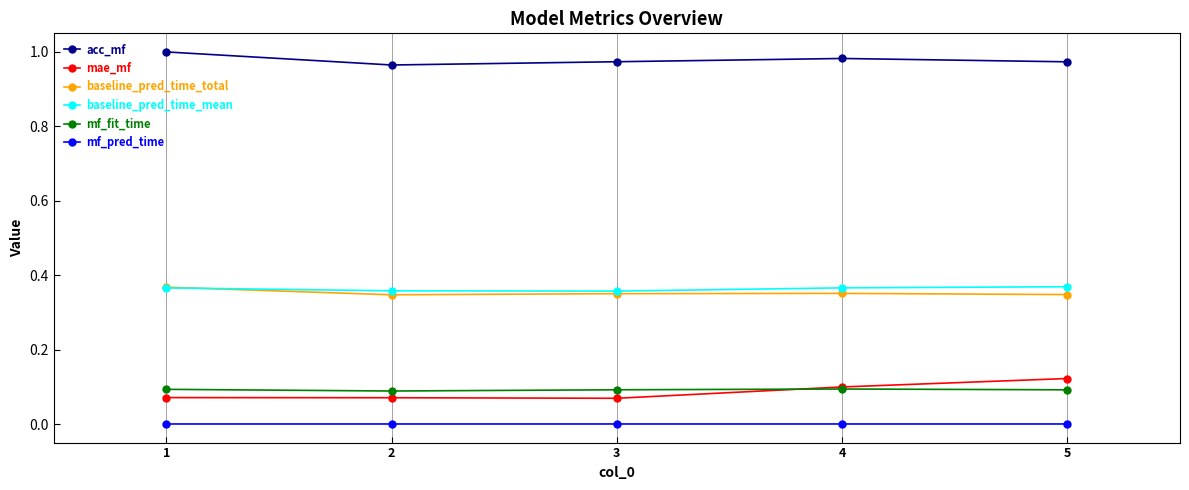

True or false: mae_mf has a value of 0.1 at 2.

True